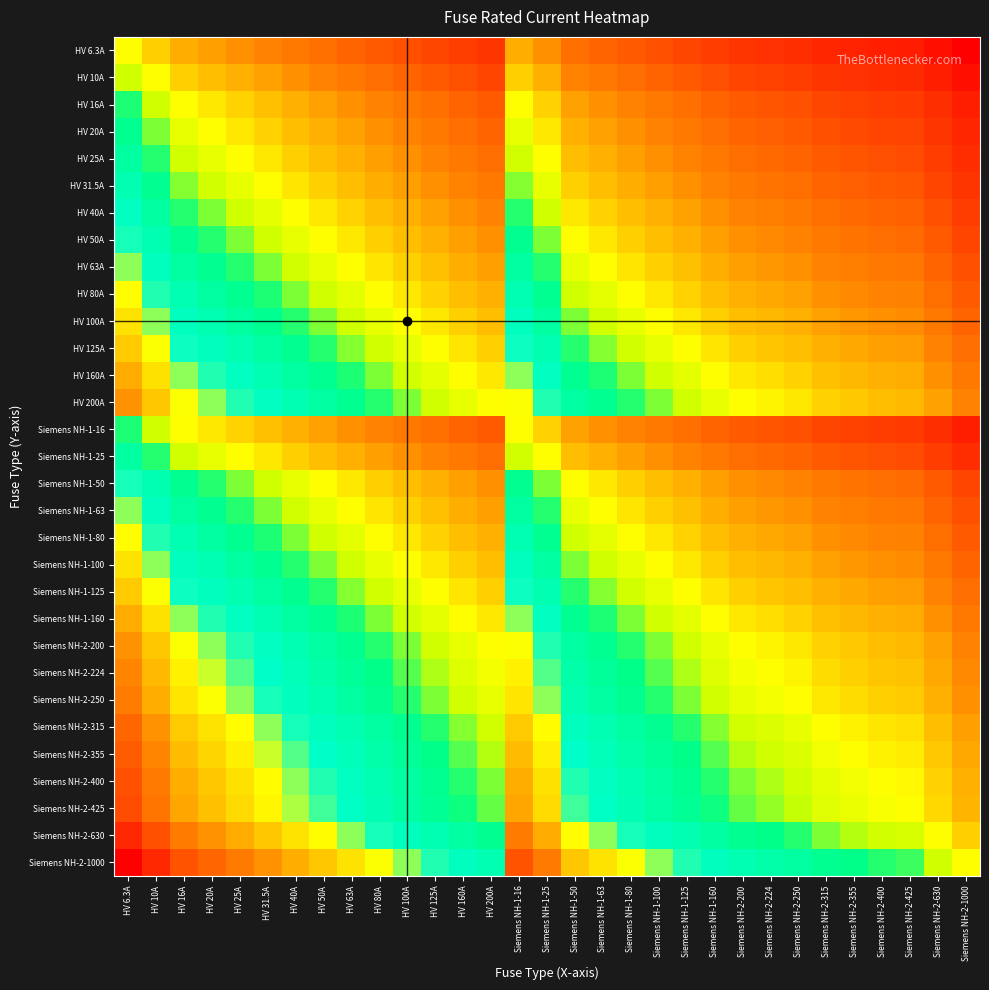

Reading left to right, extract all data points from this chart.

HV 6.3A: HV 6.3A=0.0	HV 10A=-0.2	HV 16A=-0.4	HV 20A=-0.5	HV 25A=-0.6	HV 31.5A=-0.7	HV 40A=-0.8	HV 50A=-0.9	HV 63A=-1.0	HV 80A=-1.1	HV 100A=-1.2	HV 125A=-1.3	HV 160A=-1.4	HV 200A=-1.5	Siemens NH-1-16=-0.4	Siemens NH-1-25=-0.6	Siemens NH-1-50=-0.9	Siemens NH-1-63=-1.0	Siemens NH-1-80=-1.1	Siemens NH-1-100=-1.2	Siemens NH-1-125=-1.3	Siemens NH-1-160=-1.4	Siemens NH-2-200=-1.5	Siemens NH-2-224=-1.6	Siemens NH-2-250=-1.6	Siemens NH-2-315=-1.7	Siemens NH-2-355=-1.8	Siemens NH-2-400=-1.8	Siemens NH-2-425=-1.8	Siemens NH-2-630=-2.0	Siemens NH-2-1000=-2.2
HV 10A: HV 6.3A=0.2	HV 10A=0.0	HV 16A=-0.2	HV 20A=-0.3	HV 25A=-0.4	HV 31.5A=-0.5	HV 40A=-0.6	HV 50A=-0.7	HV 63A=-0.8	HV 80A=-0.9	HV 100A=-1.0	HV 125A=-1.1	HV 160A=-1.2	HV 200A=-1.3	Siemens NH-1-16=-0.2	Siemens NH-1-25=-0.4	Siemens NH-1-50=-0.7	Siemens NH-1-63=-0.8	Siemens NH-1-80=-0.9	Siemens NH-1-100=-1.0	Siemens NH-1-125=-1.1	Siemens NH-1-160=-1.2	Siemens NH-2-200=-1.3	Siemens NH-2-224=-1.4	Siemens NH-2-250=-1.4	Siemens NH-2-315=-1.5	Siemens NH-2-355=-1.6	Siemens NH-2-400=-1.6	Siemens NH-2-425=-1.6	Siemens NH-2-630=-1.8	Siemens NH-2-1000=-2.0
HV 16A: HV 6.3A=0.4	HV 10A=0.2	HV 16A=0.0	HV 20A=-0.1	HV 25A=-0.2	HV 31.5A=-0.3	HV 40A=-0.4	HV 50A=-0.5	HV 63A=-0.6	HV 80A=-0.7	HV 100A=-0.8	HV 125A=-0.9	HV 160A=-1.0	HV 200A=-1.1	Siemens NH-1-16=0.0	Siemens NH-1-25=-0.2	Siemens NH-1-50=-0.5	Siemens NH-1-63=-0.6	Siemens NH-1-80=-0.7	Siemens NH-1-100=-0.8	Siemens NH-1-125=-0.9	Siemens NH-1-160=-1.0	Siemens NH-2-200=-1.1	Siemens NH-2-224=-1.1	Siemens NH-2-250=-1.2	Siemens NH-2-315=-1.3	Siemens NH-2-355=-1.3	Siemens NH-2-400=-1.4	Siemens NH-2-425=-1.4	Siemens NH-2-630=-1.6	Siemens NH-2-1000=-1.8
HV 20A: HV 6.3A=0.5	HV 10A=0.3	HV 16A=0.1	HV 20A=0.0	HV 25A=-0.1	HV 31.5A=-0.2	HV 40A=-0.3	HV 50A=-0.4	HV 63A=-0.5	HV 80A=-0.6	HV 100A=-0.7	HV 125A=-0.8	HV 160A=-0.9	HV 200A=-1.0	Siemens NH-1-16=0.1	Siemens NH-1-25=-0.1	Siemens NH-1-50=-0.4	Siemens NH-1-63=-0.5	Siemens NH-1-80=-0.6	Siemens NH-1-100=-0.7	Siemens NH-1-125=-0.8	Siemens NH-1-160=-0.9	Siemens NH-2-200=-1.0	Siemens NH-2-224=-1.0	Siemens NH-2-250=-1.1	Siemens NH-2-315=-1.2	Siemens NH-2-355=-1.2	Siemens NH-2-400=-1.3	Siemens NH-2-425=-1.3	Siemens NH-2-630=-1.5	Siemens NH-2-1000=-1.7
HV 25A: HV 6.3A=0.6	HV 10A=0.4	HV 16A=0.2	HV 20A=0.1	HV 25A=0.0	HV 31.5A=-0.1	HV 40A=-0.2	HV 50A=-0.3	HV 63A=-0.4	HV 80A=-0.5	HV 100A=-0.6	HV 125A=-0.7	HV 160A=-0.8	HV 200A=-0.9	Siemens NH-1-16=0.2	Siemens NH-1-25=0.0	Siemens NH-1-50=-0.3	Siemens NH-1-63=-0.4	Siemens NH-1-80=-0.5	Siemens NH-1-100=-0.6	Siemens NH-1-125=-0.7	Siemens NH-1-160=-0.8	Siemens NH-2-200=-0.9	Siemens NH-2-224=-1.0	Siemens NH-2-250=-1.0	Siemens NH-2-315=-1.1	Siemens NH-2-355=-1.2	Siemens NH-2-400=-1.2	Siemens NH-2-425=-1.2	Siemens NH-2-630=-1.4	Siemens NH-2-1000=-1.6
HV 31.5A: HV 6.3A=0.7	HV 10A=0.5	HV 16A=0.3	HV 20A=0.2	HV 25A=0.1	HV 31.5A=0.0	HV 40A=-0.1	HV 50A=-0.2	HV 63A=-0.3	HV 80A=-0.4	HV 100A=-0.5	HV 125A=-0.6	HV 160A=-0.7	HV 200A=-0.8	Siemens NH-1-16=0.3	Siemens NH-1-25=0.1	Siemens NH-1-50=-0.2	Siemens NH-1-63=-0.3	Siemens NH-1-80=-0.4	Siemens NH-1-100=-0.5	Siemens NH-1-125=-0.6	Siemens NH-1-160=-0.7	Siemens NH-2-200=-0.8	Siemens NH-2-224=-0.9	Siemens NH-2-250=-0.9	Siemens NH-2-315=-1.0	Siemens NH-2-355=-1.1	Siemens NH-2-400=-1.1	Siemens NH-2-425=-1.1	Siemens NH-2-630=-1.3	Siemens NH-2-1000=-1.5
HV 40A: HV 6.3A=0.8	HV 10A=0.6	HV 16A=0.4	HV 20A=0.3	HV 25A=0.2	HV 31.5A=0.1	HV 40A=0.0	HV 50A=-0.1	HV 63A=-0.2	HV 80A=-0.3	HV 100A=-0.4	HV 125A=-0.5	HV 160A=-0.6	HV 200A=-0.7	Siemens NH-1-16=0.4	Siemens NH-1-25=0.2	Siemens NH-1-50=-0.1	Siemens NH-1-63=-0.2	Siemens NH-1-80=-0.3	Siemens NH-1-100=-0.4	Siemens NH-1-125=-0.5	Siemens NH-1-160=-0.6	Siemens NH-2-200=-0.7	Siemens NH-2-224=-0.7	Siemens NH-2-250=-0.8	Siemens NH-2-315=-0.9	Siemens NH-2-355=-0.9	Siemens NH-2-400=-1.0	Siemens NH-2-425=-1.0	Siemens NH-2-630=-1.2	Siemens NH-2-1000=-1.4
HV 50A: HV 6.3A=0.9	HV 10A=0.7	HV 16A=0.5	HV 20A=0.4	HV 25A=0.3	HV 31.5A=0.2	HV 40A=0.1	HV 50A=0.0	HV 63A=-0.1	HV 80A=-0.2	HV 100A=-0.3	HV 125A=-0.4	HV 160A=-0.5	HV 200A=-0.6	Siemens NH-1-16=0.5	Siemens NH-1-25=0.3	Siemens NH-1-50=0.0	Siemens NH-1-63=-0.1	Siemens NH-1-80=-0.2	Siemens NH-1-100=-0.3	Siemens NH-1-125=-0.4	Siemens NH-1-160=-0.5	Siemens NH-2-200=-0.6	Siemens NH-2-224=-0.7	Siemens NH-2-250=-0.7	Siemens NH-2-315=-0.8	Siemens NH-2-355=-0.9	Siemens NH-2-400=-0.9	Siemens NH-2-425=-0.9	Siemens NH-2-630=-1.1	Siemens NH-2-1000=-1.3
HV 63A: HV 6.3A=1.0	HV 10A=0.8	HV 16A=0.6	HV 20A=0.5	HV 25A=0.4	HV 31.5A=0.3	HV 40A=0.2	HV 50A=0.1	HV 63A=0.0	HV 80A=-0.1	HV 100A=-0.2	HV 125A=-0.3	HV 160A=-0.4	HV 200A=-0.5	Siemens NH-1-16=0.6	Siemens NH-1-25=0.4	Siemens NH-1-50=0.1	Siemens NH-1-63=0.0	Siemens NH-1-80=-0.1	Siemens NH-1-100=-0.2	Siemens NH-1-125=-0.3	Siemens NH-1-160=-0.4	Siemens NH-2-200=-0.5	Siemens NH-2-224=-0.6	Siemens NH-2-250=-0.6	Siemens NH-2-315=-0.7	Siemens NH-2-355=-0.8	Siemens NH-2-400=-0.8	Siemens NH-2-425=-0.8	Siemens NH-2-630=-1.0	Siemens NH-2-1000=-1.2
HV 80A: HV 6.3A=1.1	HV 10A=0.9	HV 16A=0.7	HV 20A=0.6	HV 25A=0.5	HV 31.5A=0.4	HV 40A=0.3	HV 50A=0.2	HV 63A=0.1	HV 80A=0.0	HV 100A=-0.1	HV 125A=-0.2	HV 160A=-0.3	HV 200A=-0.4	Siemens NH-1-16=0.7	Siemens NH-1-25=0.5	Siemens NH-1-50=0.2	Siemens NH-1-63=0.1	Siemens NH-1-80=0.0	Siemens NH-1-100=-0.1	Siemens NH-1-125=-0.2	Siemens NH-1-160=-0.3	Siemens NH-2-200=-0.4	Siemens NH-2-224=-0.4	Siemens NH-2-250=-0.5	Siemens NH-2-315=-0.6	Siemens NH-2-355=-0.6	Siemens NH-2-400=-0.7	Siemens NH-2-425=-0.7	Siemens NH-2-630=-0.9	Siemens NH-2-1000=-1.1
HV 100A: HV 6.3A=1.2	HV 10A=1.0	HV 16A=0.8	HV 20A=0.7	HV 25A=0.6	HV 31.5A=0.5	HV 40A=0.4	HV 50A=0.3	HV 63A=0.2	HV 80A=0.1	HV 100A=0.0	HV 125A=-0.1	HV 160A=-0.2	HV 200A=-0.3	Siemens NH-1-16=0.8	Siemens NH-1-25=0.6	Siemens NH-1-50=0.3	Siemens NH-1-63=0.2	Siemens NH-1-80=0.1	Siemens NH-1-100=0.0	Siemens NH-1-125=-0.1	Siemens NH-1-160=-0.2	Siemens NH-2-200=-0.3	Siemens NH-2-224=-0.4	Siemens NH-2-250=-0.4	Siemens NH-2-315=-0.5	Siemens NH-2-355=-0.6	Siemens NH-2-400=-0.6	Siemens NH-2-425=-0.6	Siemens NH-2-630=-0.8	Siemens NH-2-1000=-1.0
HV 125A: HV 6.3A=1.3	HV 10A=1.1	HV 16A=0.9	HV 20A=0.8	HV 25A=0.7	HV 31.5A=0.6	HV 40A=0.5	HV 50A=0.4	HV 63A=0.3	HV 80A=0.2	HV 100A=0.1	HV 125A=0.0	HV 160A=-0.1	HV 200A=-0.2	Siemens NH-1-16=0.9	Siemens NH-1-25=0.7	Siemens NH-1-50=0.4	Siemens NH-1-63=0.3	Siemens NH-1-80=0.2	Siemens NH-1-100=0.1	Siemens NH-1-125=0.0	Siemens NH-1-160=-0.1	Siemens NH-2-200=-0.2	Siemens NH-2-224=-0.3	Siemens NH-2-250=-0.3	Siemens NH-2-315=-0.4	Siemens NH-2-355=-0.5	Siemens NH-2-400=-0.5	Siemens NH-2-425=-0.5	Siemens NH-2-630=-0.7	Siemens NH-2-1000=-0.9
HV 160A: HV 6.3A=1.4	HV 10A=1.2	HV 16A=1.0	HV 20A=0.9	HV 25A=0.8	HV 31.5A=0.7	HV 40A=0.6	HV 50A=0.5	HV 63A=0.4	HV 80A=0.3	HV 100A=0.2	HV 125A=0.1	HV 160A=0.0	HV 200A=-0.1	Siemens NH-1-16=1.0	Siemens NH-1-25=0.8	Siemens NH-1-50=0.5	Siemens NH-1-63=0.4	Siemens NH-1-80=0.3	Siemens NH-1-100=0.2	Siemens NH-1-125=0.1	Siemens NH-1-160=0.0	Siemens NH-2-200=-0.1	Siemens NH-2-224=-0.1	Siemens NH-2-250=-0.2	Siemens NH-2-315=-0.3	Siemens NH-2-355=-0.3	Siemens NH-2-400=-0.4	Siemens NH-2-425=-0.4	Siemens NH-2-630=-0.6	Siemens NH-2-1000=-0.8
HV 200A: HV 6.3A=1.5	HV 10A=1.3	HV 16A=1.1	HV 20A=1.0	HV 25A=0.9	HV 31.5A=0.8	HV 40A=0.7	HV 50A=0.6	HV 63A=0.5	HV 80A=0.4	HV 100A=0.3	HV 125A=0.2	HV 160A=0.1	HV 200A=0.0	Siemens NH-1-16=1.1	Siemens NH-1-25=0.9	Siemens NH-1-50=0.6	Siemens NH-1-63=0.5	Siemens NH-1-80=0.4	Siemens NH-1-100=0.3	Siemens NH-1-125=0.2	Siemens NH-1-160=0.1	Siemens NH-2-200=0.0	Siemens NH-2-224=-0.0	Siemens NH-2-250=-0.1	Siemens NH-2-315=-0.2	Siemens NH-2-355=-0.2	Siemens NH-2-400=-0.3	Siemens NH-2-425=-0.3	Siemens NH-2-630=-0.5	Siemens NH-2-1000=-0.7
Siemens NH-1-16: HV 6.3A=0.4	HV 10A=0.2	HV 16A=0.0	HV 20A=-0.1	HV 25A=-0.2	HV 31.5A=-0.3	HV 40A=-0.4	HV 50A=-0.5	HV 63A=-0.6	HV 80A=-0.7	HV 100A=-0.8	HV 125A=-0.9	HV 160A=-1.0	HV 200A=-1.1	Siemens NH-1-16=0.0	Siemens NH-1-25=-0.2	Siemens NH-1-50=-0.5	Siemens NH-1-63=-0.6	Siemens NH-1-80=-0.7	Siemens NH-1-100=-0.8	Siemens NH-1-125=-0.9	Siemens NH-1-160=-1.0	Siemens NH-2-200=-1.1	Siemens NH-2-224=-1.1	Siemens NH-2-250=-1.2	Siemens NH-2-315=-1.3	Siemens NH-2-355=-1.3	Siemens NH-2-400=-1.4	Siemens NH-2-425=-1.4	Siemens NH-2-630=-1.6	Siemens NH-2-1000=-1.8
Siemens NH-1-25: HV 6.3A=0.6	HV 10A=0.4	HV 16A=0.2	HV 20A=0.1	HV 25A=0.0	HV 31.5A=-0.1	HV 40A=-0.2	HV 50A=-0.3	HV 63A=-0.4	HV 80A=-0.5	HV 100A=-0.6	HV 125A=-0.7	HV 160A=-0.8	HV 200A=-0.9	Siemens NH-1-16=0.2	Siemens NH-1-25=0.0	Siemens NH-1-50=-0.3	Siemens NH-1-63=-0.4	Siemens NH-1-80=-0.5	Siemens NH-1-100=-0.6	Siemens NH-1-125=-0.7	Siemens NH-1-160=-0.8	Siemens NH-2-200=-0.9	Siemens NH-2-224=-1.0	Siemens NH-2-250=-1.0	Siemens NH-2-315=-1.1	Siemens NH-2-355=-1.2	Siemens NH-2-400=-1.2	Siemens NH-2-425=-1.2	Siemens NH-2-630=-1.4	Siemens NH-2-1000=-1.6
Siemens NH-1-50: HV 6.3A=0.9	HV 10A=0.7	HV 16A=0.5	HV 20A=0.4	HV 25A=0.3	HV 31.5A=0.2	HV 40A=0.1	HV 50A=0.0	HV 63A=-0.1	HV 80A=-0.2	HV 100A=-0.3	HV 125A=-0.4	HV 160A=-0.5	HV 200A=-0.6	Siemens NH-1-16=0.5	Siemens NH-1-25=0.3	Siemens NH-1-50=0.0	Siemens NH-1-63=-0.1	Siemens NH-1-80=-0.2	Siemens NH-1-100=-0.3	Siemens NH-1-125=-0.4	Siemens NH-1-160=-0.5	Siemens NH-2-200=-0.6	Siemens NH-2-224=-0.7	Siemens NH-2-250=-0.7	Siemens NH-2-315=-0.8	Siemens NH-2-355=-0.9	Siemens NH-2-400=-0.9	Siemens NH-2-425=-0.9	Siemens NH-2-630=-1.1	Siemens NH-2-1000=-1.3
Siemens NH-1-63: HV 6.3A=1.0	HV 10A=0.8	HV 16A=0.6	HV 20A=0.5	HV 25A=0.4	HV 31.5A=0.3	HV 40A=0.2	HV 50A=0.1	HV 63A=0.0	HV 80A=-0.1	HV 100A=-0.2	HV 125A=-0.3	HV 160A=-0.4	HV 200A=-0.5	Siemens NH-1-16=0.6	Siemens NH-1-25=0.4	Siemens NH-1-50=0.1	Siemens NH-1-63=0.0	Siemens NH-1-80=-0.1	Siemens NH-1-100=-0.2	Siemens NH-1-125=-0.3	Siemens NH-1-160=-0.4	Siemens NH-2-200=-0.5	Siemens NH-2-224=-0.6	Siemens NH-2-250=-0.6	Siemens NH-2-315=-0.7	Siemens NH-2-355=-0.8	Siemens NH-2-400=-0.8	Siemens NH-2-425=-0.8	Siemens NH-2-630=-1.0	Siemens NH-2-1000=-1.2
Siemens NH-1-80: HV 6.3A=1.1	HV 10A=0.9	HV 16A=0.7	HV 20A=0.6	HV 25A=0.5	HV 31.5A=0.4	HV 40A=0.3	HV 50A=0.2	HV 63A=0.1	HV 80A=0.0	HV 100A=-0.1	HV 125A=-0.2	HV 160A=-0.3	HV 200A=-0.4	Siemens NH-1-16=0.7	Siemens NH-1-25=0.5	Siemens NH-1-50=0.2	Siemens NH-1-63=0.1	Siemens NH-1-80=0.0	Siemens NH-1-100=-0.1	Siemens NH-1-125=-0.2	Siemens NH-1-160=-0.3	Siemens NH-2-200=-0.4	Siemens NH-2-224=-0.4	Siemens NH-2-250=-0.5	Siemens NH-2-315=-0.6	Siemens NH-2-355=-0.6	Siemens NH-2-400=-0.7	Siemens NH-2-425=-0.7	Siemens NH-2-630=-0.9	Siemens NH-2-1000=-1.1
Siemens NH-1-100: HV 6.3A=1.2	HV 10A=1.0	HV 16A=0.8	HV 20A=0.7	HV 25A=0.6	HV 31.5A=0.5	HV 40A=0.4	HV 50A=0.3	HV 63A=0.2	HV 80A=0.1	HV 100A=0.0	HV 125A=-0.1	HV 160A=-0.2	HV 200A=-0.3	Siemens NH-1-16=0.8	Siemens NH-1-25=0.6	Siemens NH-1-50=0.3	Siemens NH-1-63=0.2	Siemens NH-1-80=0.1	Siemens NH-1-100=0.0	Siemens NH-1-125=-0.1	Siemens NH-1-160=-0.2	Siemens NH-2-200=-0.3	Siemens NH-2-224=-0.4	Siemens NH-2-250=-0.4	Siemens NH-2-315=-0.5	Siemens NH-2-355=-0.6	Siemens NH-2-400=-0.6	Siemens NH-2-425=-0.6	Siemens NH-2-630=-0.8	Siemens NH-2-1000=-1.0
Siemens NH-1-125: HV 6.3A=1.3	HV 10A=1.1	HV 16A=0.9	HV 20A=0.8	HV 25A=0.7	HV 31.5A=0.6	HV 40A=0.5	HV 50A=0.4	HV 63A=0.3	HV 80A=0.2	HV 100A=0.1	HV 125A=0.0	HV 160A=-0.1	HV 200A=-0.2	Siemens NH-1-16=0.9	Siemens NH-1-25=0.7	Siemens NH-1-50=0.4	Siemens NH-1-63=0.3	Siemens NH-1-80=0.2	Siemens NH-1-100=0.1	Siemens NH-1-125=0.0	Siemens NH-1-160=-0.1	Siemens NH-2-200=-0.2	Siemens NH-2-224=-0.3	Siemens NH-2-250=-0.3	Siemens NH-2-315=-0.4	Siemens NH-2-355=-0.5	Siemens NH-2-400=-0.5	Siemens NH-2-425=-0.5	Siemens NH-2-630=-0.7	Siemens NH-2-1000=-0.9
Siemens NH-1-160: HV 6.3A=1.4	HV 10A=1.2	HV 16A=1.0	HV 20A=0.9	HV 25A=0.8	HV 31.5A=0.7	HV 40A=0.6	HV 50A=0.5	HV 63A=0.4	HV 80A=0.3	HV 100A=0.2	HV 125A=0.1	HV 160A=0.0	HV 200A=-0.1	Siemens NH-1-16=1.0	Siemens NH-1-25=0.8	Siemens NH-1-50=0.5	Siemens NH-1-63=0.4	Siemens NH-1-80=0.3	Siemens NH-1-100=0.2	Siemens NH-1-125=0.1	Siemens NH-1-160=0.0	Siemens NH-2-200=-0.1	Siemens NH-2-224=-0.1	Siemens NH-2-250=-0.2	Siemens NH-2-315=-0.3	Siemens NH-2-355=-0.3	Siemens NH-2-400=-0.4	Siemens NH-2-425=-0.4	Siemens NH-2-630=-0.6	Siemens NH-2-1000=-0.8
Siemens NH-2-200: HV 6.3A=1.5	HV 10A=1.3	HV 16A=1.1	HV 20A=1.0	HV 25A=0.9	HV 31.5A=0.8	HV 40A=0.7	HV 50A=0.6	HV 63A=0.5	HV 80A=0.4	HV 100A=0.3	HV 125A=0.2	HV 160A=0.1	HV 200A=0.0	Siemens NH-1-16=1.1	Siemens NH-1-25=0.9	Siemens NH-1-50=0.6	Siemens NH-1-63=0.5	Siemens NH-1-80=0.4	Siemens NH-1-100=0.3	Siemens NH-1-125=0.2	Siemens NH-1-160=0.1	Siemens NH-2-200=0.0	Siemens NH-2-224=-0.0	Siemens NH-2-250=-0.1	Siemens NH-2-315=-0.2	Siemens NH-2-355=-0.2	Siemens NH-2-400=-0.3	Siemens NH-2-425=-0.3	Siemens NH-2-630=-0.5	Siemens NH-2-1000=-0.7
Siemens NH-2-224: HV 6.3A=1.6	HV 10A=1.4	HV 16A=1.1	HV 20A=1.0	HV 25A=1.0	HV 31.5A=0.9	HV 40A=0.7	HV 50A=0.7	HV 63A=0.6	HV 80A=0.4	HV 100A=0.4	HV 125A=0.3	HV 160A=0.1	HV 200A=0.0	Siemens NH-1-16=1.1	Siemens NH-1-25=1.0	Siemens NH-1-50=0.7	Siemens NH-1-63=0.6	Siemens NH-1-80=0.4	Siemens NH-1-100=0.4	Siemens NH-1-125=0.3	Siemens NH-1-160=0.1	Siemens NH-2-200=0.0	Siemens NH-2-224=0.0	Siemens NH-2-250=-0.0	Siemens NH-2-315=-0.1	Siemens NH-2-355=-0.2	Siemens NH-2-400=-0.3	Siemens NH-2-425=-0.3	Siemens NH-2-630=-0.4	Siemens NH-2-1000=-0.6
Siemens NH-2-250: HV 6.3A=1.6	HV 10A=1.4	HV 16A=1.2	HV 20A=1.1	HV 25A=1.0	HV 31.5A=0.9	HV 40A=0.8	HV 50A=0.7	HV 63A=0.6	HV 80A=0.5	HV 100A=0.4	HV 125A=0.3	HV 160A=0.2	HV 200A=0.1	Siemens NH-1-16=1.2	Siemens NH-1-25=1.0	Siemens NH-1-50=0.7	Siemens NH-1-63=0.6	Siemens NH-1-80=0.5	Siemens NH-1-100=0.4	Siemens NH-1-125=0.3	Siemens NH-1-160=0.2	Siemens NH-2-200=0.1	Siemens NH-2-224=0.0	Siemens NH-2-250=0.0	Siemens NH-2-315=-0.1	Siemens NH-2-355=-0.2	Siemens NH-2-400=-0.2	Siemens NH-2-425=-0.2	Siemens NH-2-630=-0.4	Siemens NH-2-1000=-0.6
Siemens NH-2-315: HV 6.3A=1.7	HV 10A=1.5	HV 16A=1.3	HV 20A=1.2	HV 25A=1.1	HV 31.5A=1.0	HV 40A=0.9	HV 50A=0.8	HV 63A=0.7	HV 80A=0.6	HV 100A=0.5	HV 125A=0.4	HV 160A=0.3	HV 200A=0.2	Siemens NH-1-16=1.3	Siemens NH-1-25=1.1	Siemens NH-1-50=0.8	Siemens NH-1-63=0.7	Siemens NH-1-80=0.6	Siemens NH-1-100=0.5	Siemens NH-1-125=0.4	Siemens NH-1-160=0.3	Siemens NH-2-200=0.2	Siemens NH-2-224=0.1	Siemens NH-2-250=0.1	Siemens NH-2-315=0.0	Siemens NH-2-355=-0.1	Siemens NH-2-400=-0.1	Siemens NH-2-425=-0.1	Siemens NH-2-630=-0.3	Siemens NH-2-1000=-0.5
Siemens NH-2-355: HV 6.3A=1.8	HV 10A=1.6	HV 16A=1.3	HV 20A=1.2	HV 25A=1.2	HV 31.5A=1.1	HV 40A=0.9	HV 50A=0.9	HV 63A=0.8	HV 80A=0.6	HV 100A=0.6	HV 125A=0.5	HV 160A=0.3	HV 200A=0.2	Siemens NH-1-16=1.3	Siemens NH-1-25=1.2	Siemens NH-1-50=0.9	Siemens NH-1-63=0.8	Siemens NH-1-80=0.6	Siemens NH-1-100=0.6	Siemens NH-1-125=0.5	Siemens NH-1-160=0.3	Siemens NH-2-200=0.2	Siemens NH-2-224=0.2	Siemens NH-2-250=0.2	Siemens NH-2-315=0.1	Siemens NH-2-355=0.0	Siemens NH-2-400=-0.1	Siemens NH-2-425=-0.1	Siemens NH-2-630=-0.2	Siemens NH-2-1000=-0.4
Siemens NH-2-400: HV 6.3A=1.8	HV 10A=1.6	HV 16A=1.4	HV 20A=1.3	HV 25A=1.2	HV 31.5A=1.1	HV 40A=1.0	HV 50A=0.9	HV 63A=0.8	HV 80A=0.7	HV 100A=0.6	HV 125A=0.5	HV 160A=0.4	HV 200A=0.3	Siemens NH-1-16=1.4	Siemens NH-1-25=1.2	Siemens NH-1-50=0.9	Siemens NH-1-63=0.8	Siemens NH-1-80=0.7	Siemens NH-1-100=0.6	Siemens NH-1-125=0.5	Siemens NH-1-160=0.4	Siemens NH-2-200=0.3	Siemens NH-2-224=0.3	Siemens NH-2-250=0.2	Siemens NH-2-315=0.1	Siemens NH-2-355=0.1	Siemens NH-2-400=0.0	Siemens NH-2-425=-0.0	Siemens NH-2-630=-0.2	Siemens NH-2-1000=-0.4
Siemens NH-2-425: HV 6.3A=1.8	HV 10A=1.6	HV 16A=1.4	HV 20A=1.3	HV 25A=1.2	HV 31.5A=1.1	HV 40A=1.0	HV 50A=0.9	HV 63A=0.8	HV 80A=0.7	HV 100A=0.6	HV 125A=0.5	HV 160A=0.4	HV 200A=0.3	Siemens NH-1-16=1.4	Siemens NH-1-25=1.2	Siemens NH-1-50=0.9	Siemens NH-1-63=0.8	Siemens NH-1-80=0.7	Siemens NH-1-100=0.6	Siemens NH-1-125=0.5	Siemens NH-1-160=0.4	Siemens NH-2-200=0.3	Siemens NH-2-224=0.3	Siemens NH-2-250=0.2	Siemens NH-2-315=0.1	Siemens NH-2-355=0.1	Siemens NH-2-400=0.0	Siemens NH-2-425=0.0	Siemens NH-2-630=-0.2	Siemens NH-2-1000=-0.4
Siemens NH-2-630: HV 6.3A=2.0	HV 10A=1.8	HV 16A=1.6	HV 20A=1.5	HV 25A=1.4	HV 31.5A=1.3	HV 40A=1.2	HV 50A=1.1	HV 63A=1.0	HV 80A=0.9	HV 100A=0.8	HV 125A=0.7	HV 160A=0.6	HV 200A=0.5	Siemens NH-1-16=1.6	Siemens NH-1-25=1.4	Siemens NH-1-50=1.1	Siemens NH-1-63=1.0	Siemens NH-1-80=0.9	Siemens NH-1-100=0.8	Siemens NH-1-125=0.7	Siemens NH-1-160=0.6	Siemens NH-2-200=0.5	Siemens NH-2-224=0.4	Siemens NH-2-250=0.4	Siemens NH-2-315=0.3	Siemens NH-2-355=0.2	Siemens NH-2-400=0.2	Siemens NH-2-425=0.2	Siemens NH-2-630=0.0	Siemens NH-2-1000=-0.2
Siemens NH-2-1000: HV 6.3A=2.2	HV 10A=2.0	HV 16A=1.8	HV 20A=1.7	HV 25A=1.6	HV 31.5A=1.5	HV 40A=1.4	HV 50A=1.3	HV 63A=1.2	HV 80A=1.1	HV 100A=1.0	HV 125A=0.9	HV 160A=0.8	HV 200A=0.7	Siemens NH-1-16=1.8	Siemens NH-1-25=1.6	Siemens NH-1-50=1.3	Siemens NH-1-63=1.2	Siemens NH-1-80=1.1	Siemens NH-1-100=1.0	Siemens NH-1-125=0.9	Siemens NH-1-160=0.8	Siemens NH-2-200=0.7	Siemens NH-2-224=0.6	Siemens NH-2-250=0.6	Siemens NH-2-315=0.5	Siemens NH-2-355=0.4	Siemens NH-2-400=0.4	Siemens NH-2-425=0.4	Siemens NH-2-630=0.2	Siemens NH-2-1000=0.0